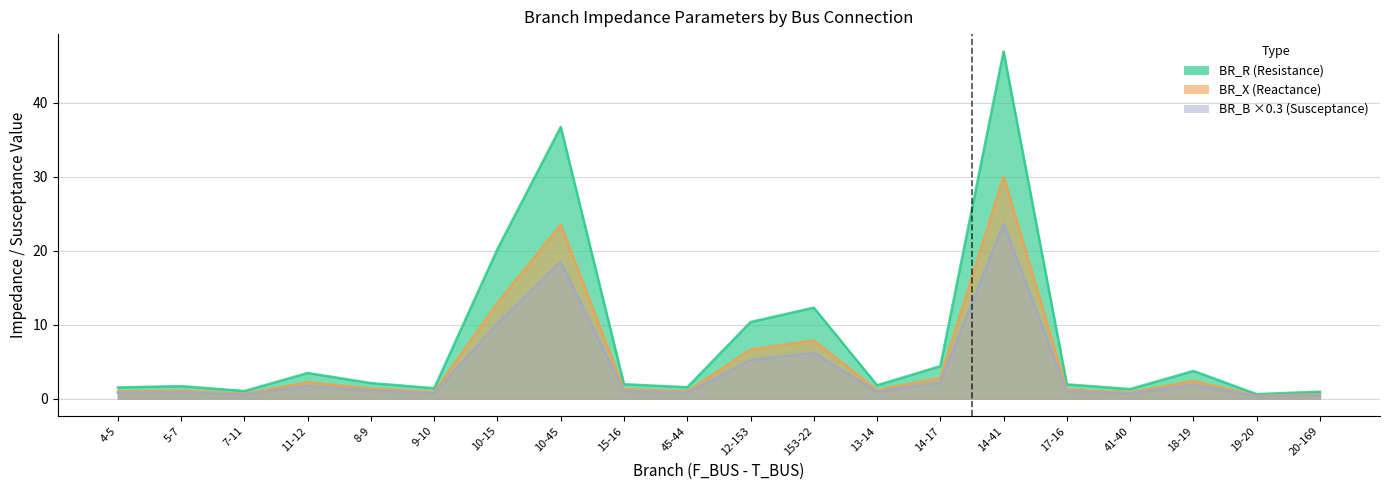

At which category does the chart reach its minimum across all series?

19-20